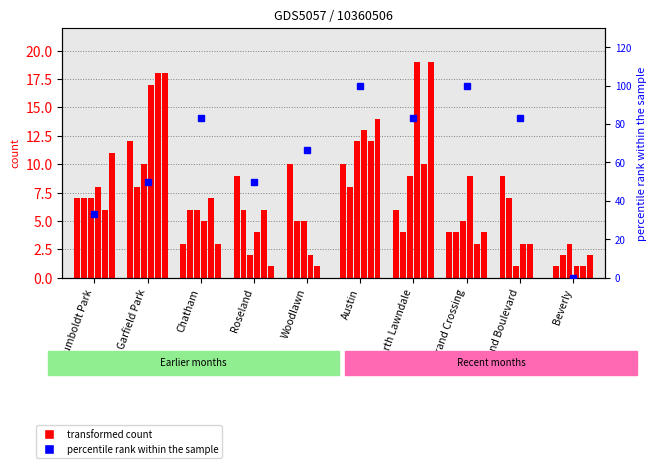

True or false: January 2021 has a value of 3 at Grand Boulevard.

False